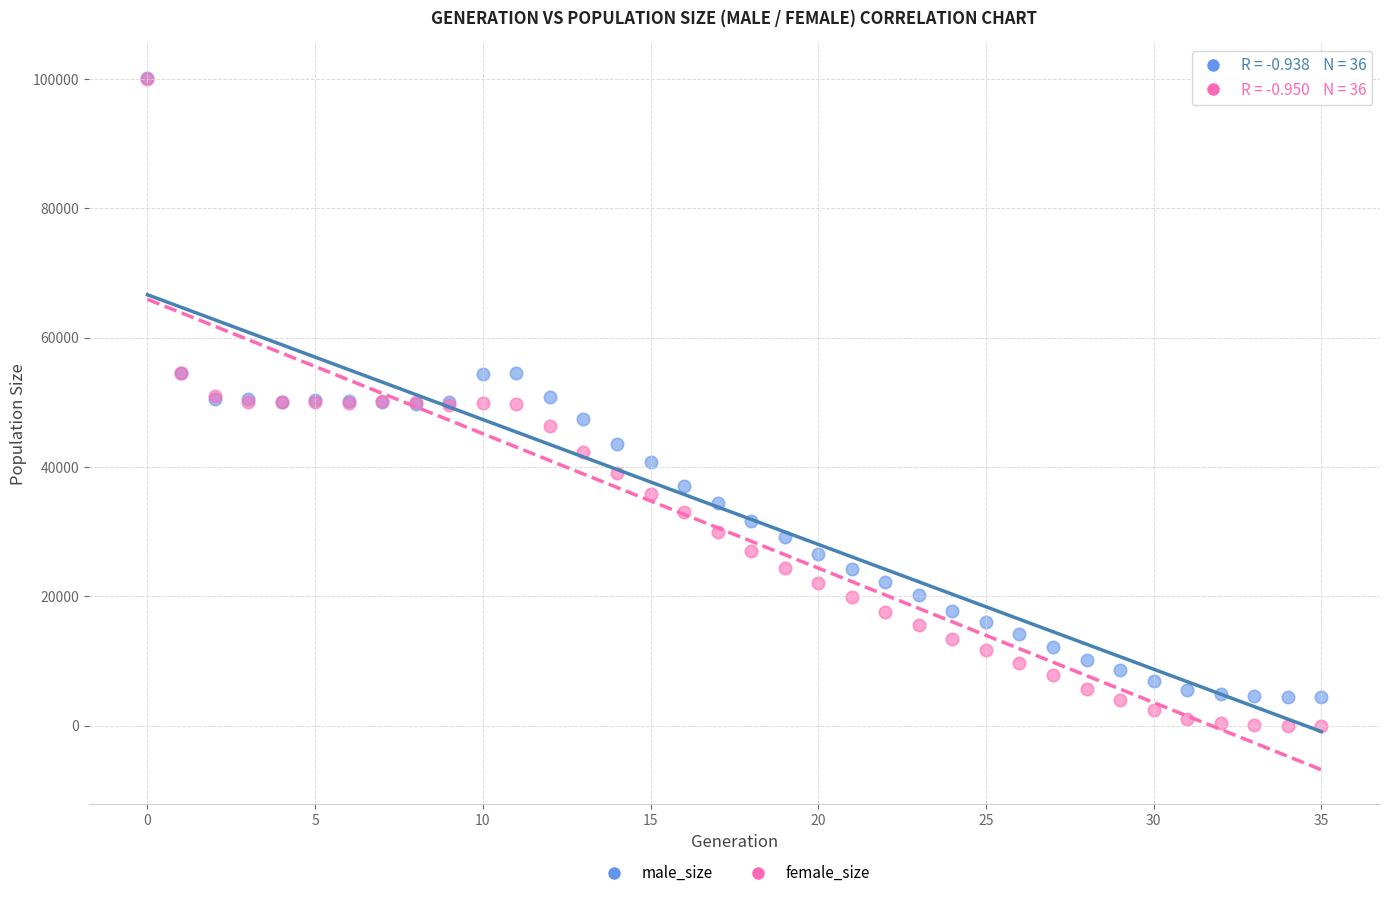

Which series has the largest Y range (max minus min)?

female_size